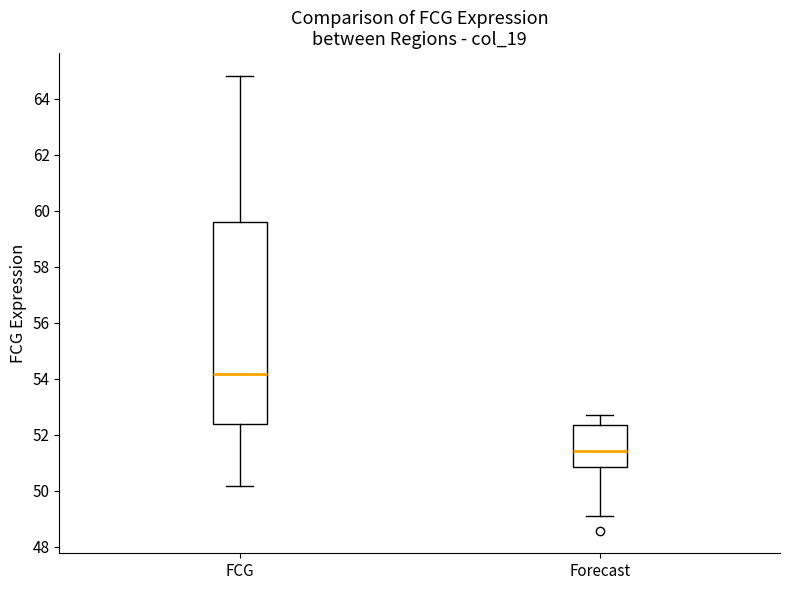

Where does the upper whisker of the box for Forecast end on the y-axis? The values are not printed on the chart, so give them approximately, as read against the axis.

52.8